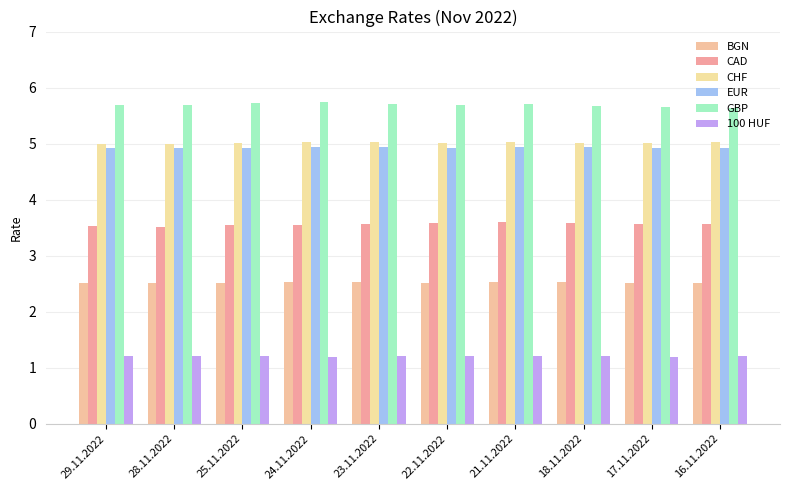

Count the number of categories in the chart.

10